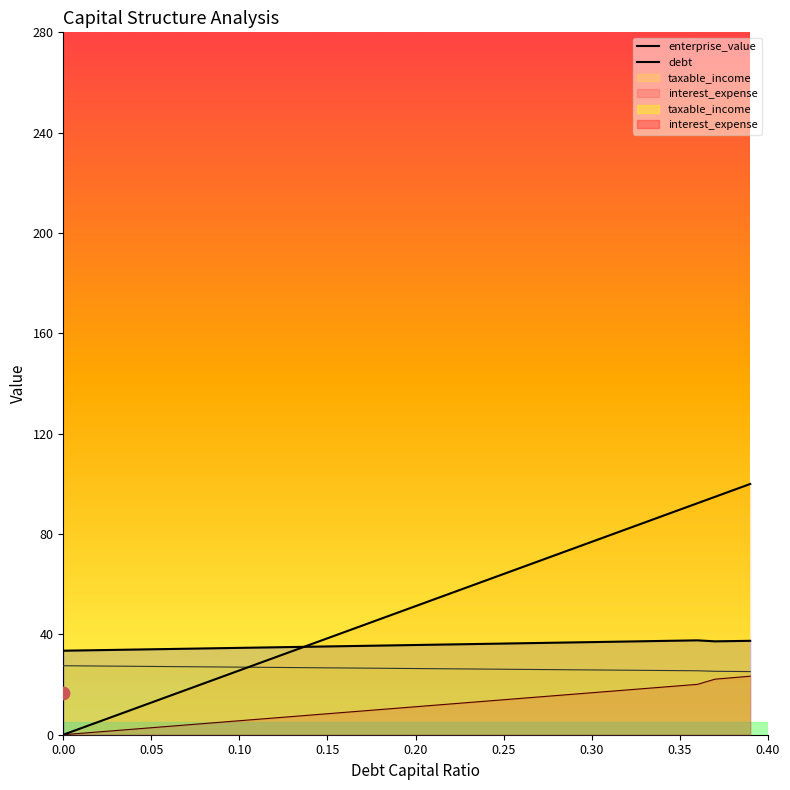

Which series reaches the minimum Y coordinate?

debt